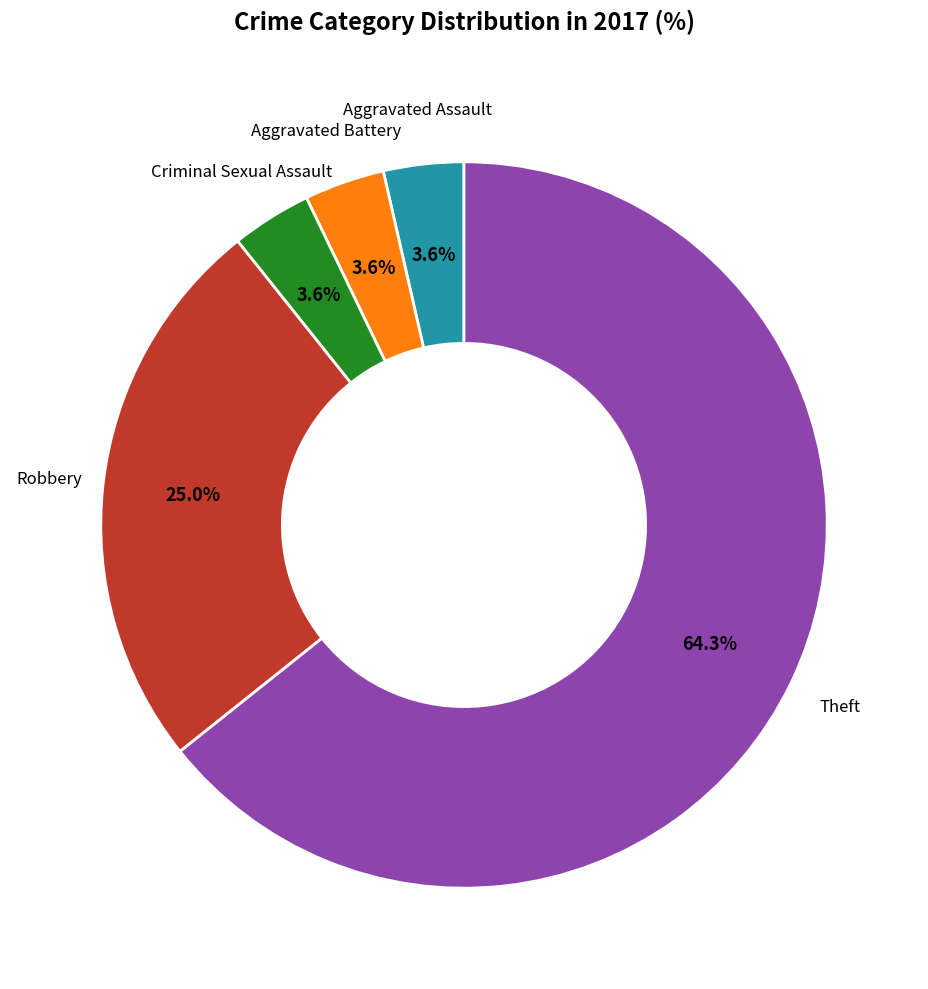

How many slices are in this pie chart?

5